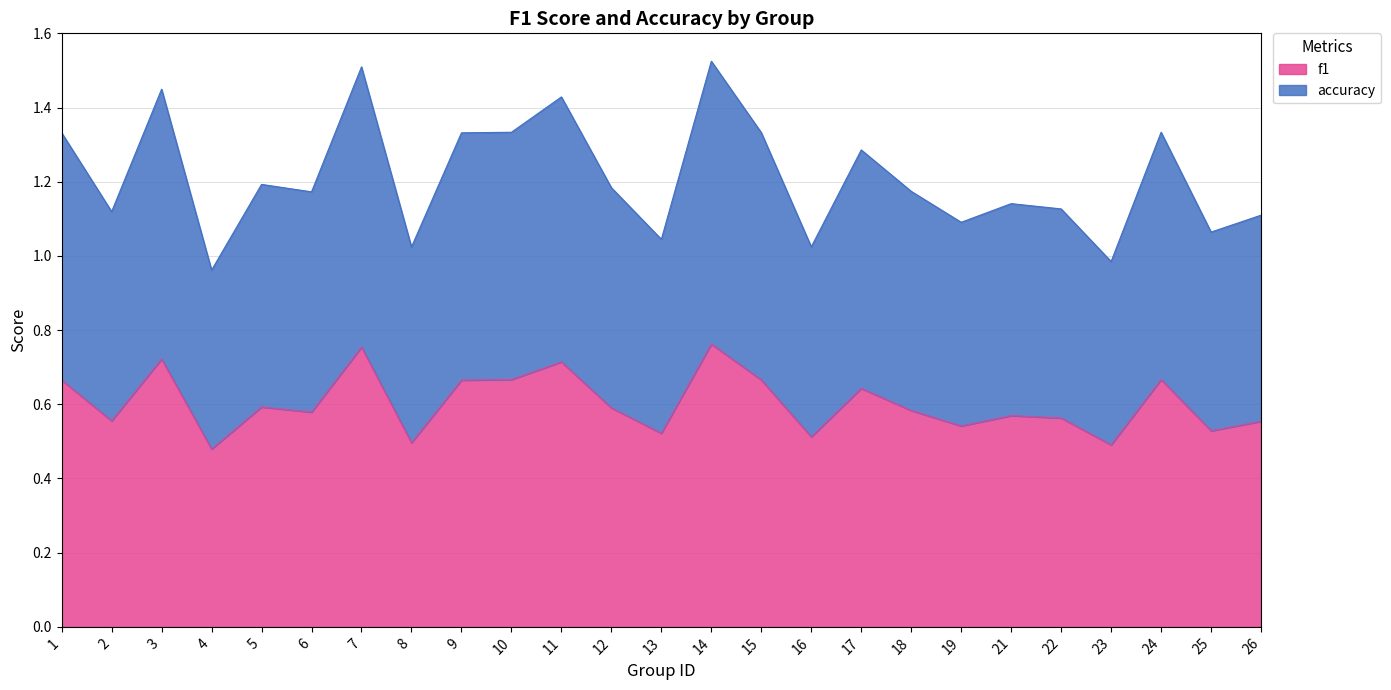

True or false: f1 has a value of 0.2 at 9.

False